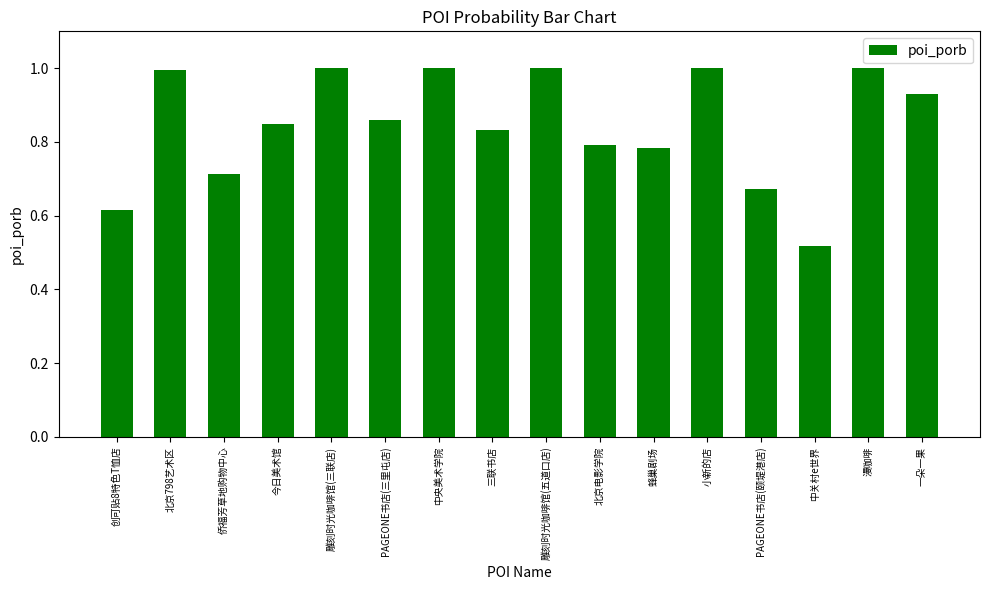

How many data points does each series have?

16